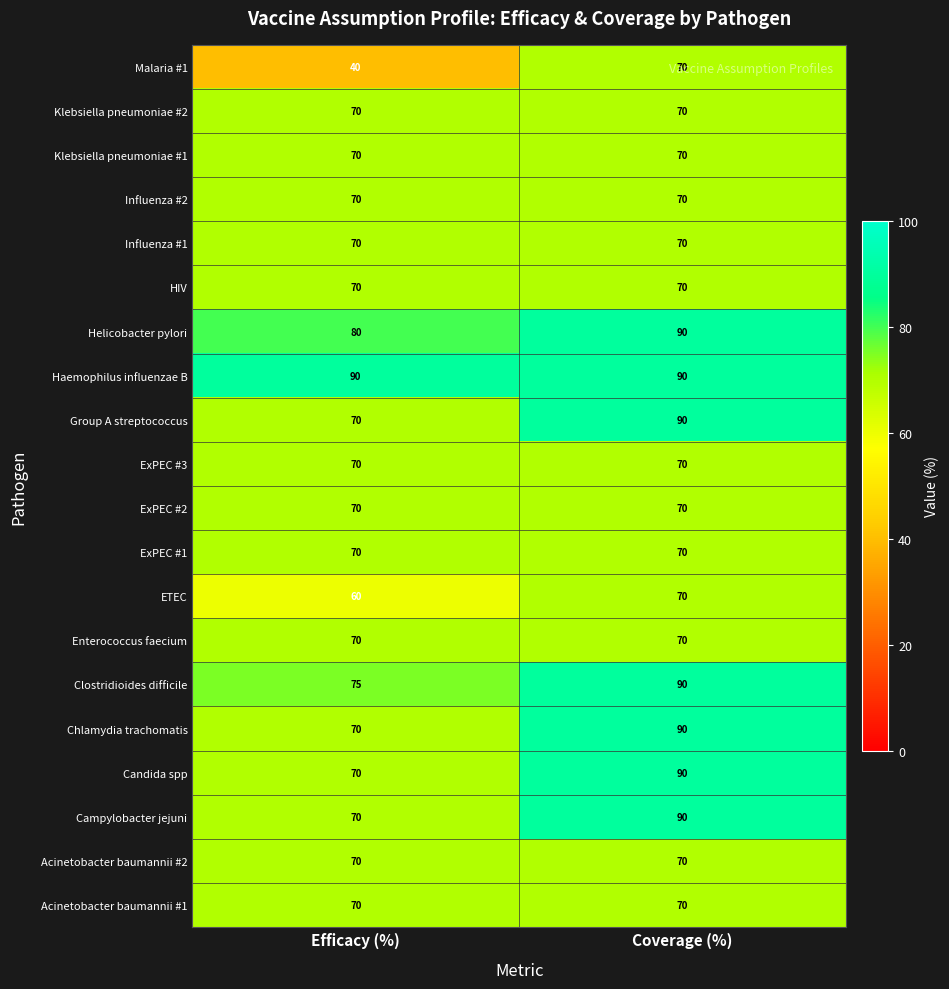

How many series are shown in this chart?

20